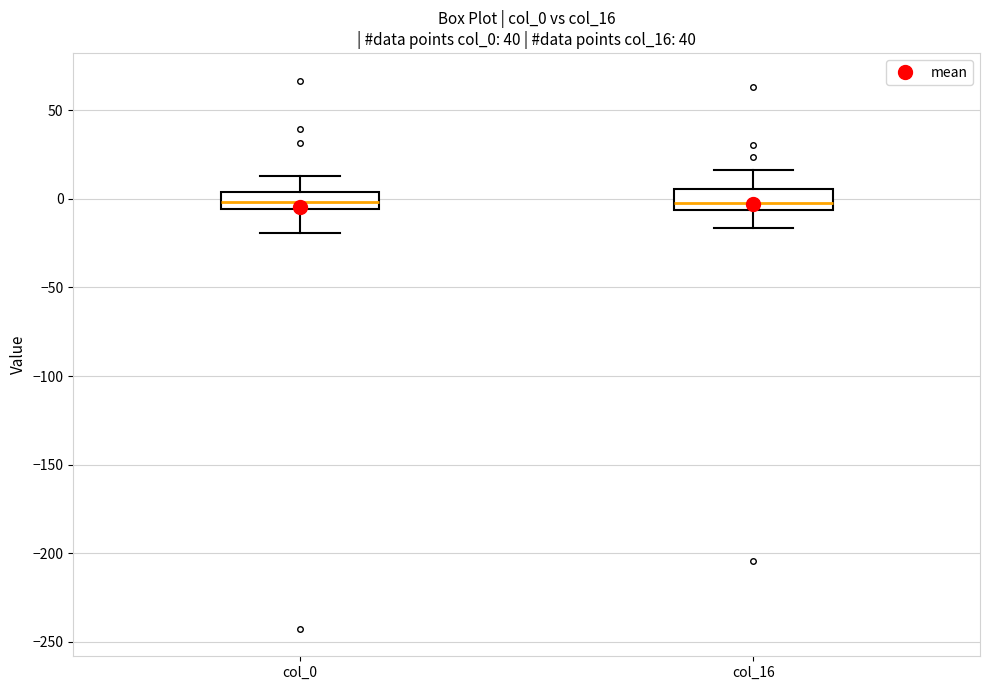

Reading left to right, read every box against the y-axis: the position of its median line, the range the box covers, and the ends of its whiskers. The values are not printed on the chart, so give them approximately, as read against the axis.

col_0: median 0, box -5 to 5, whiskers -20 to 15
col_16: median 0, box -5 to 5, whiskers -15 to 15